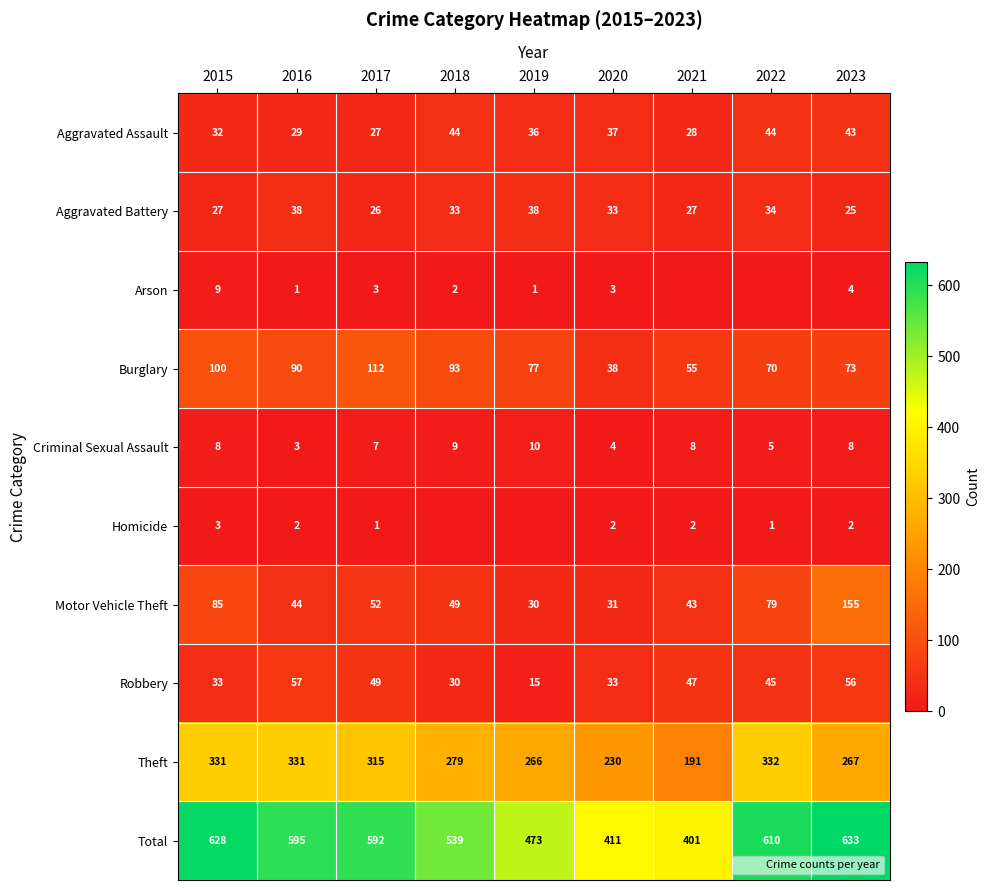

What is the approximate value of Theft at 2017, to the nearest 5?

315